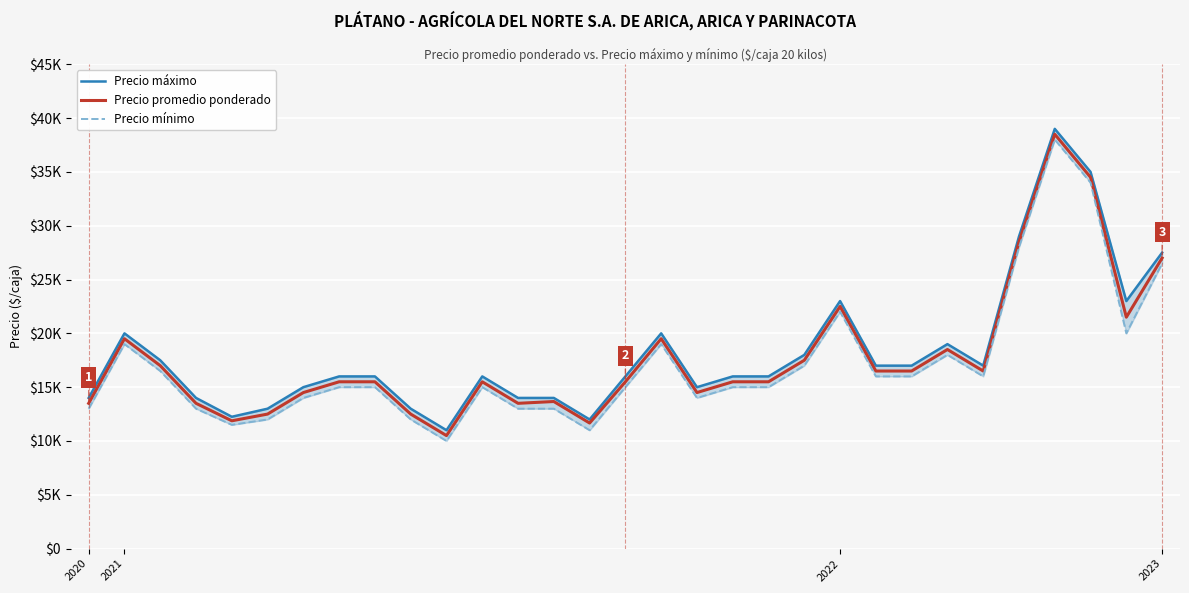

True or false: Precio promedio ponderado and Precio mínimo cross at least once.

False